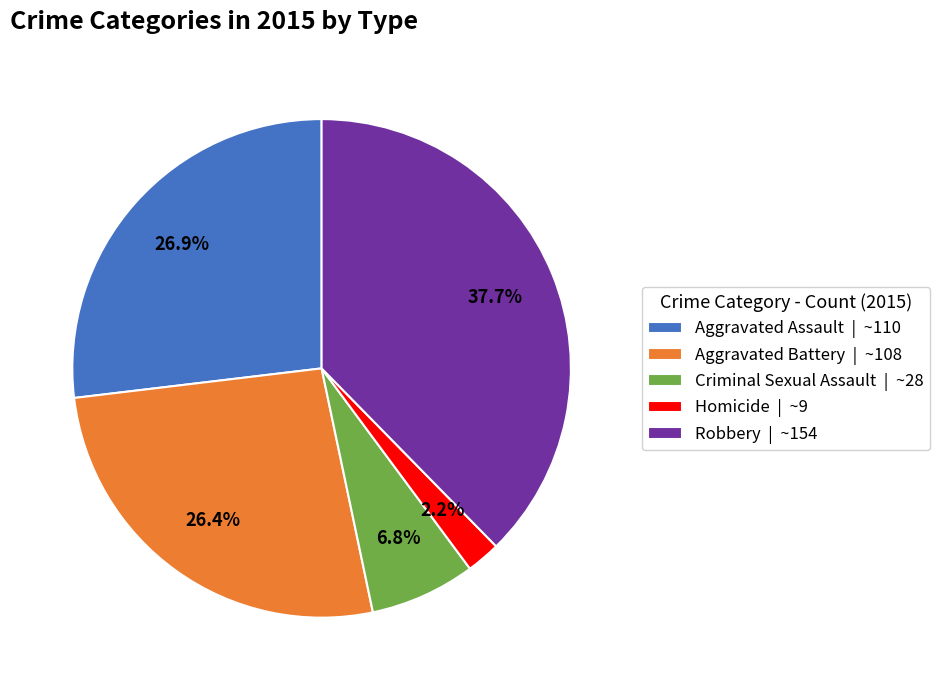

To the nearest percent, what is the combined percentage of Homicide and Aggravated Assault?

29%